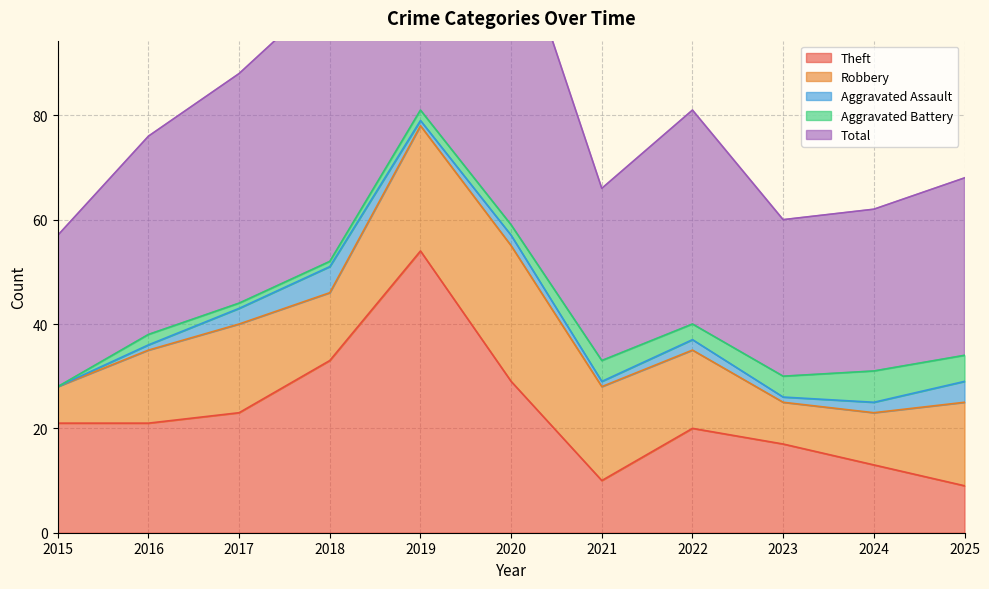

What is the sum of all Theft values?

250